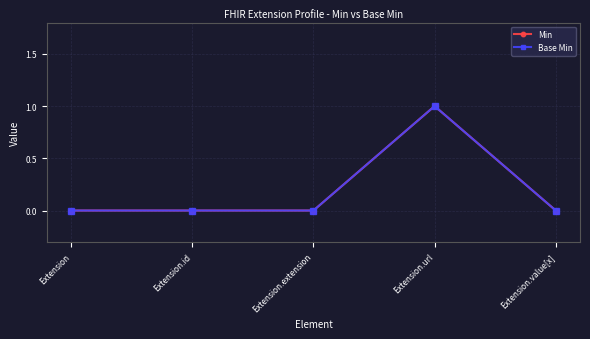

Does the chart display data point markers on the line(s)?

Yes